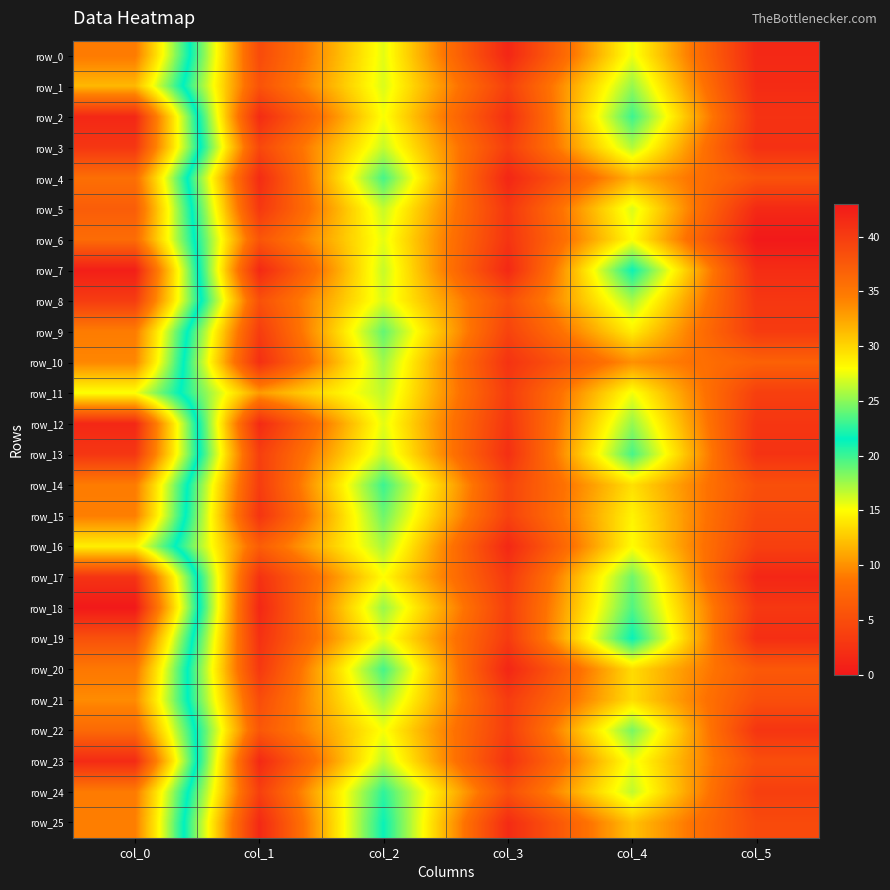

What is the spread (max minus min) of values at col_2?

6.2